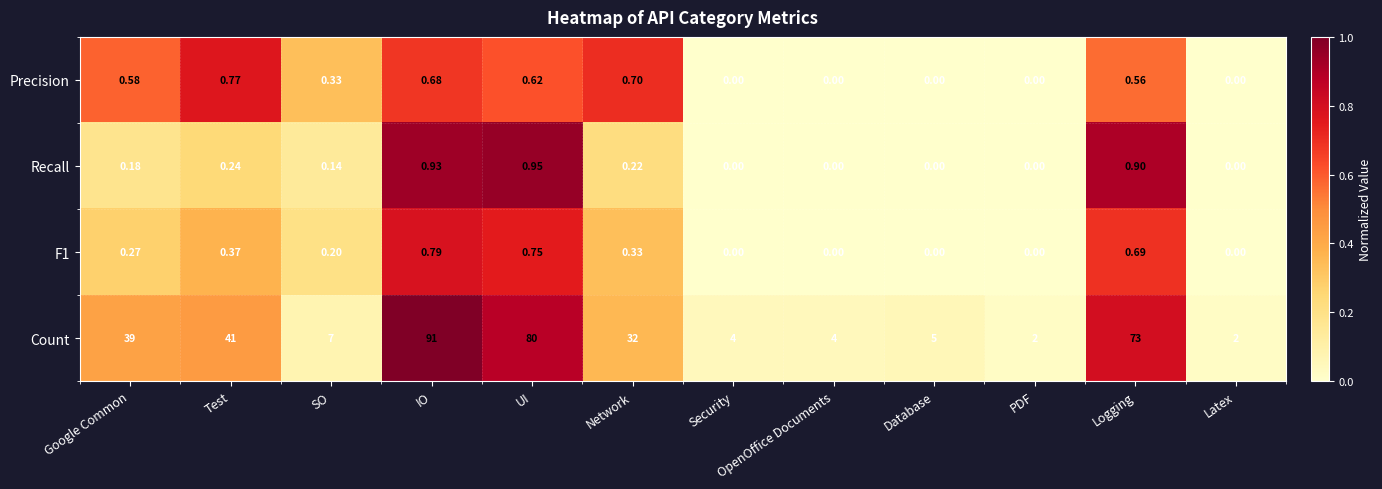

Which series changed the most between Google Common and IO?

Count